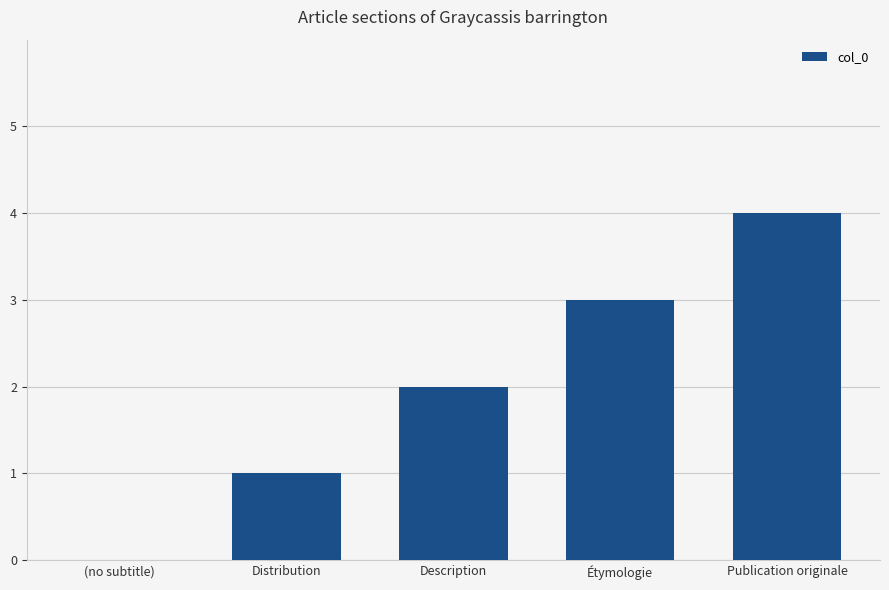

What is the sum of all values?

10